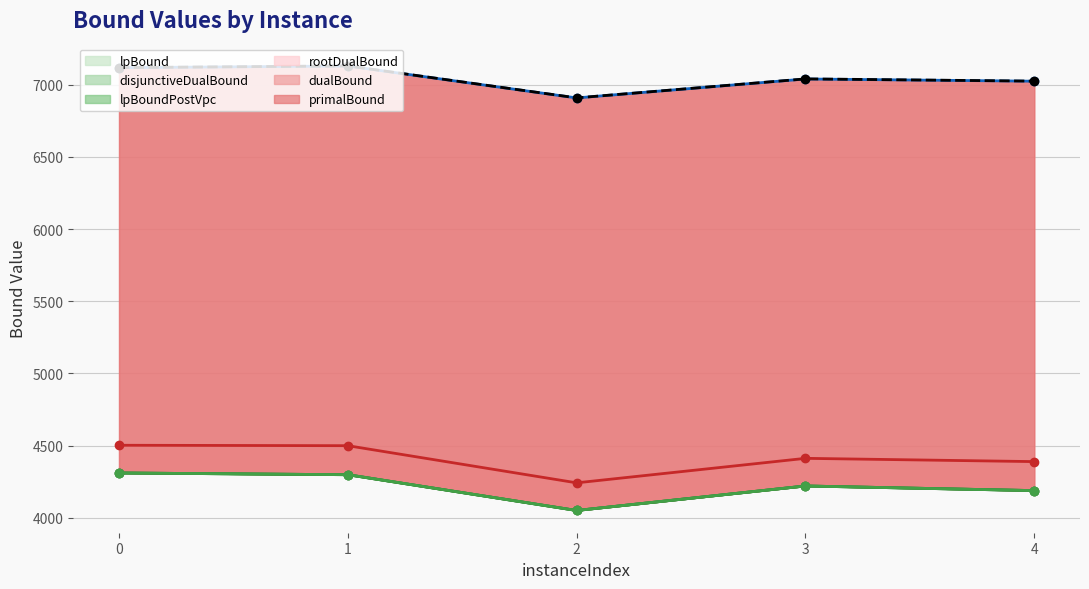

What is the difference between the primalBound values at 0 and 3?

78.0